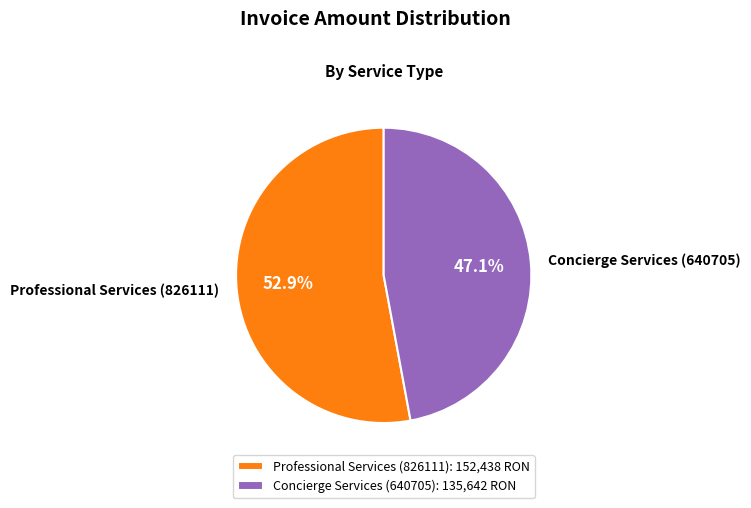

To the nearest percent, what portion does Concierge Services (640705) represent?

47%